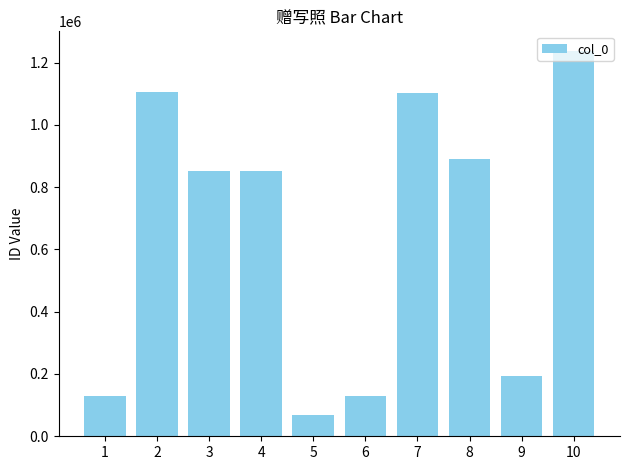

At which category does the chart reach its peak across all series?

10